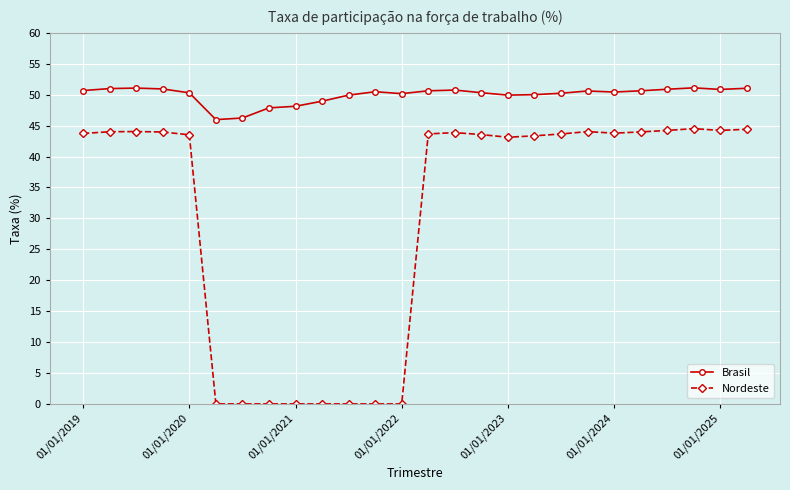

List the series in order of their peak value, highest first.

Brasil, Nordeste